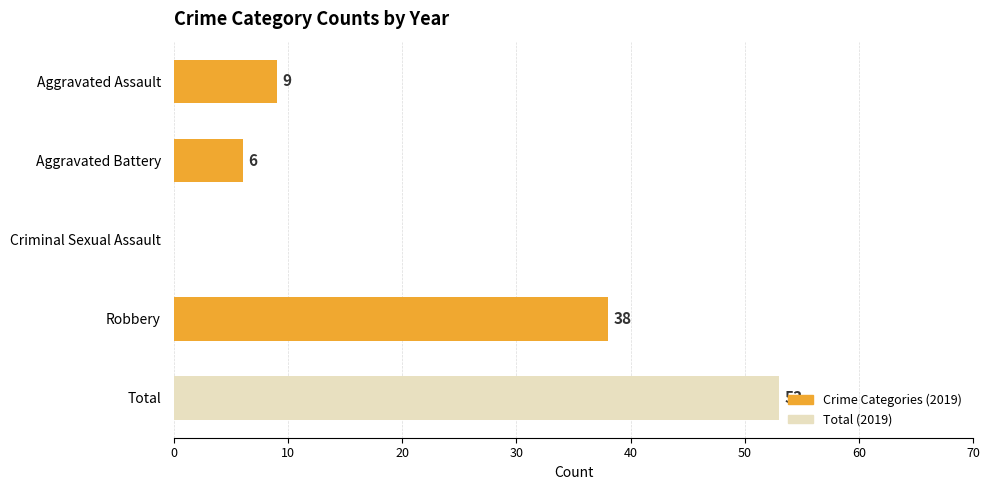

Which has a higher value, Robbery or Total?

Total